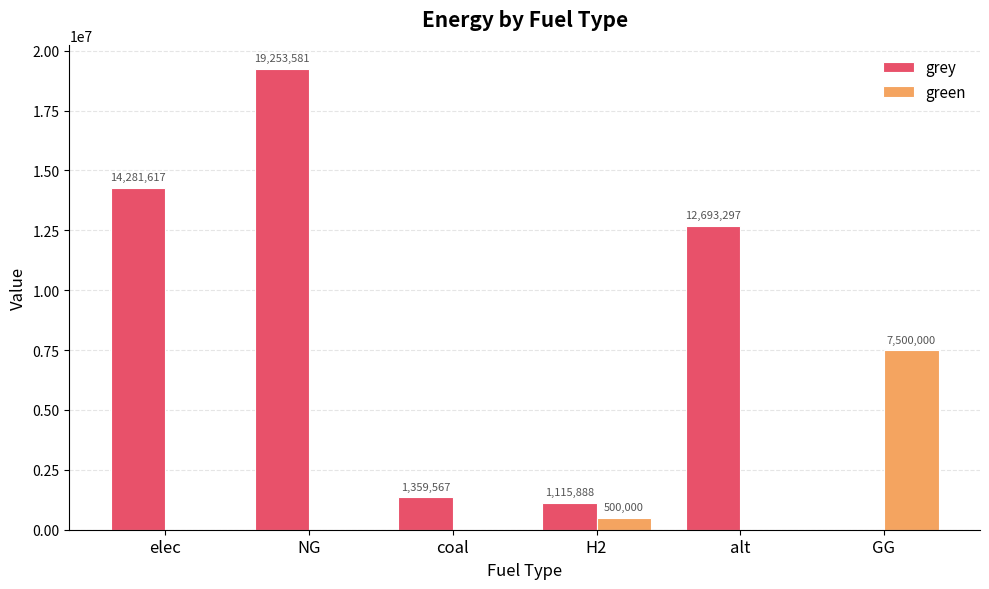

The grey series shows 0.0 at GG. True or false?

True